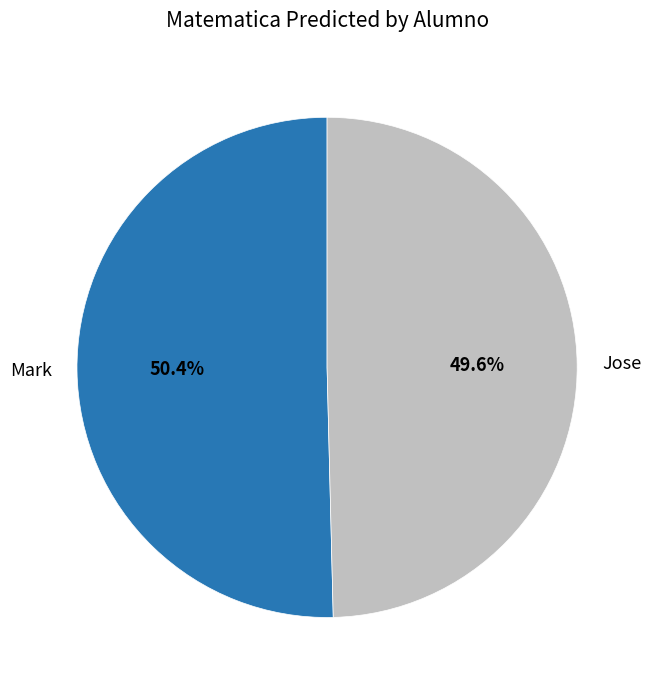

Do Jose and Mark together represent more than half of the pie?

Yes